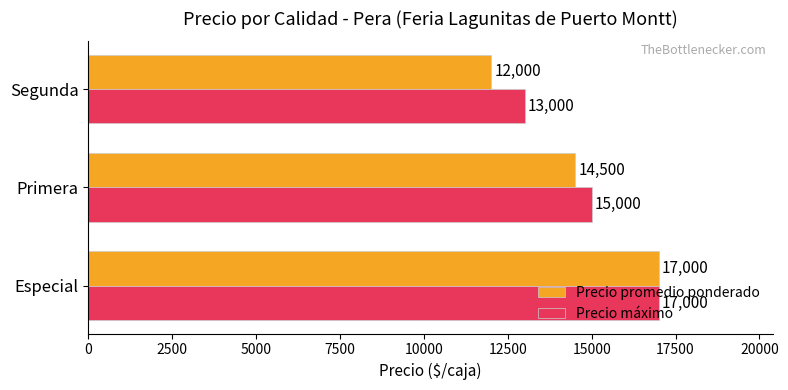

What is the maximum value for Precio máximo?

17000